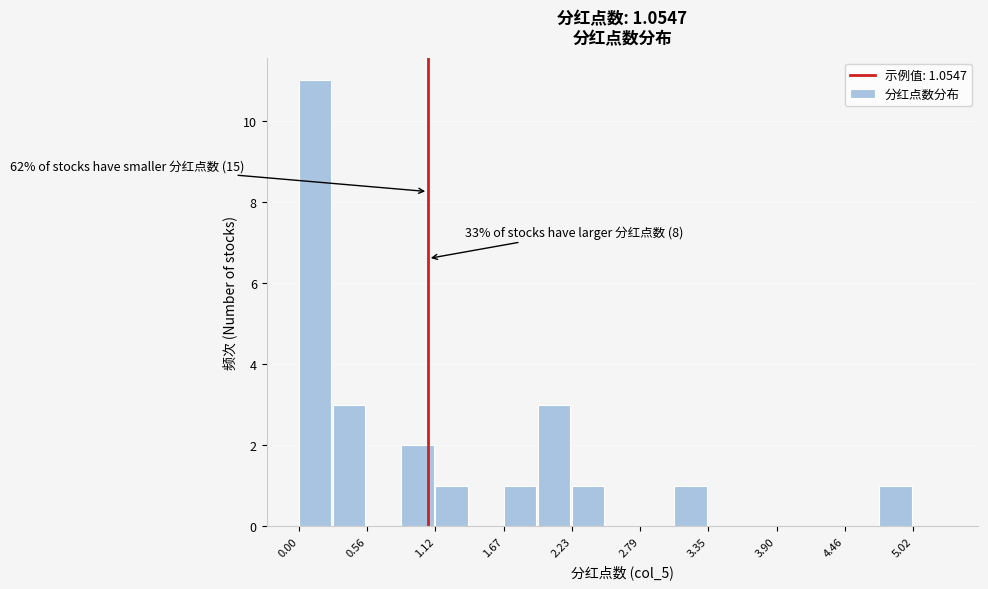

Read against the x-axis, roughly where is the centre of the tallest bar?

0.1